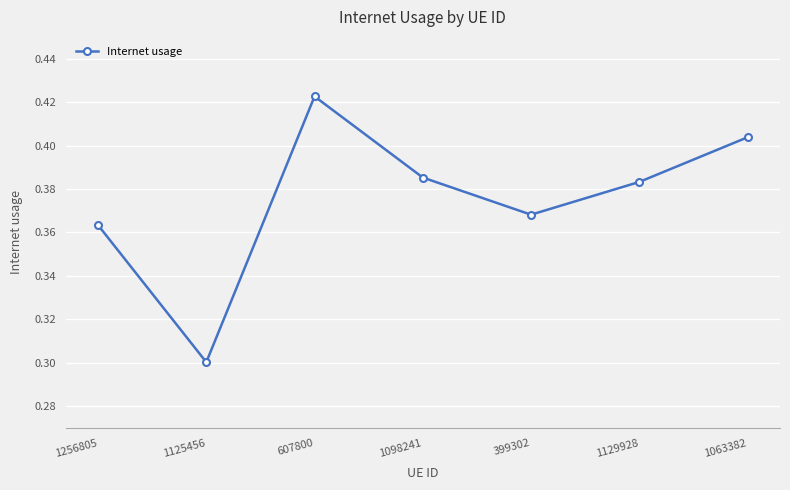

Where is the first local maximum?

607800